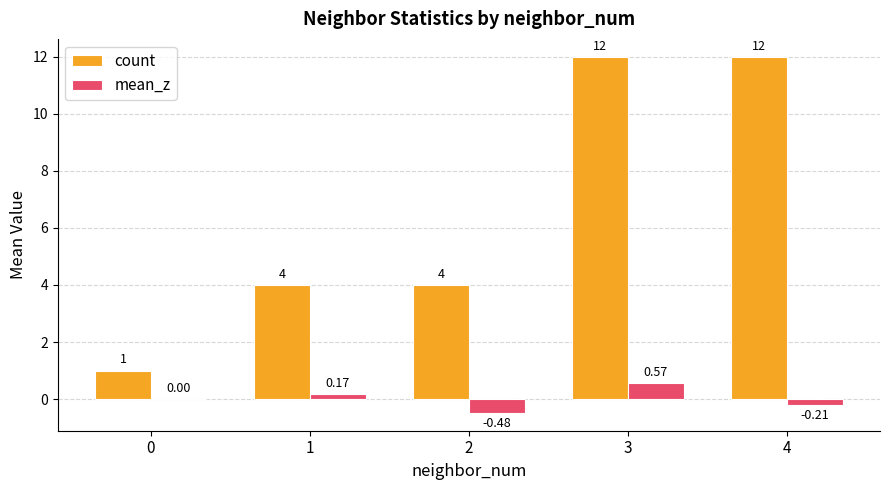

What is the sum of the count values at 4 and 1?

16.0